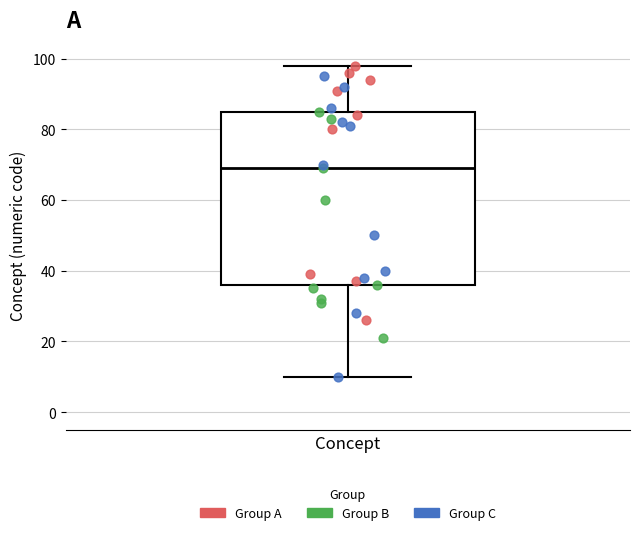

Where does the median line of the box for Concept sit on the y-axis? The values are not printed on the chart, so give them approximately, as read against the axis.

70